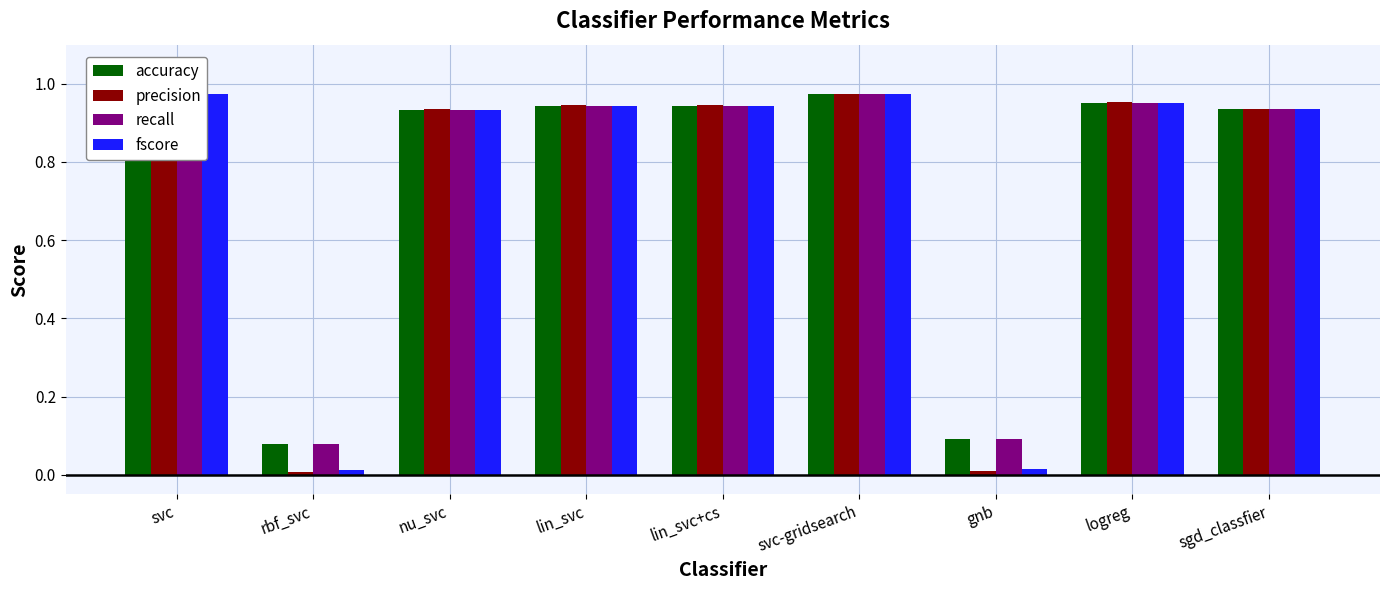

Which has a higher value, gnb or logreg?

logreg